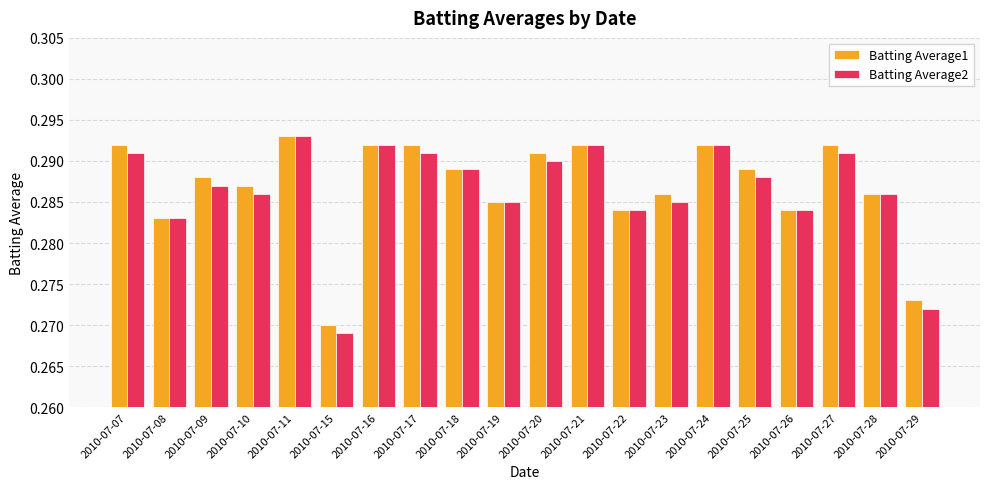

Which series changed the most between 2010-07-23 and 2010-07-26?

Batting Average1